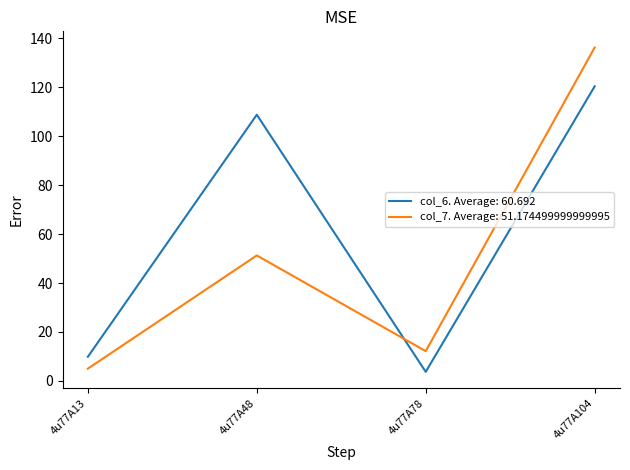

Where is the first local maximum for col_6. Average: 60.692?

4u77A48